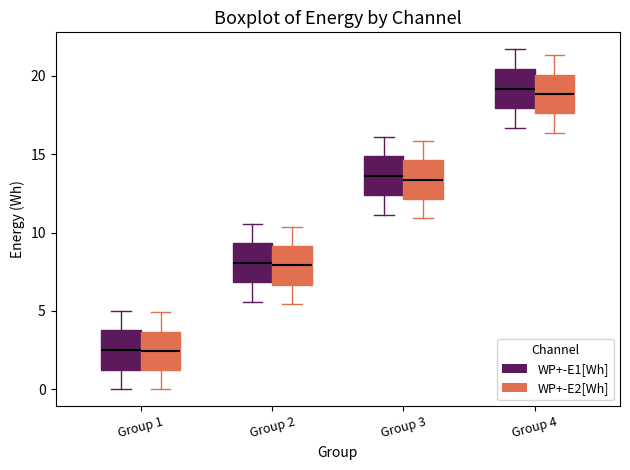

Reading left to right, transcribe this box plot: for each box, give where its median line is, the range the box spans, and where its two whiskers end, as read against the y-axis. The values are not printed on the chart, so give them approximately, as read against the axis.

Group 1 (WP+-E1[Wh]): median 2.5, box 1.5 to 4.0, whiskers 0.0 to 5.0
Group 1 (WP+-E2[Wh]): median 2.5, box 1.0 to 3.5, whiskers 0.0 to 5.0
Group 2 (WP+-E1[Wh]): median 8.0, box 7.0 to 9.5, whiskers 5.5 to 10.5
Group 2 (WP+-E2[Wh]): median 8.0, box 6.5 to 9.0, whiskers 5.5 to 10.5
Group 3 (WP+-E1[Wh]): median 13.5, box 12.5 to 15.0, whiskers 11.0 to 16.0
Group 3 (WP+-E2[Wh]): median 13.5, box 12.0 to 14.5, whiskers 11.0 to 16.0
Group 4 (WP+-E1[Wh]): median 19.0, box 18.0 to 20.5, whiskers 16.5 to 21.5
Group 4 (WP+-E2[Wh]): median 19.0, box 17.5 to 20.0, whiskers 16.5 to 21.5